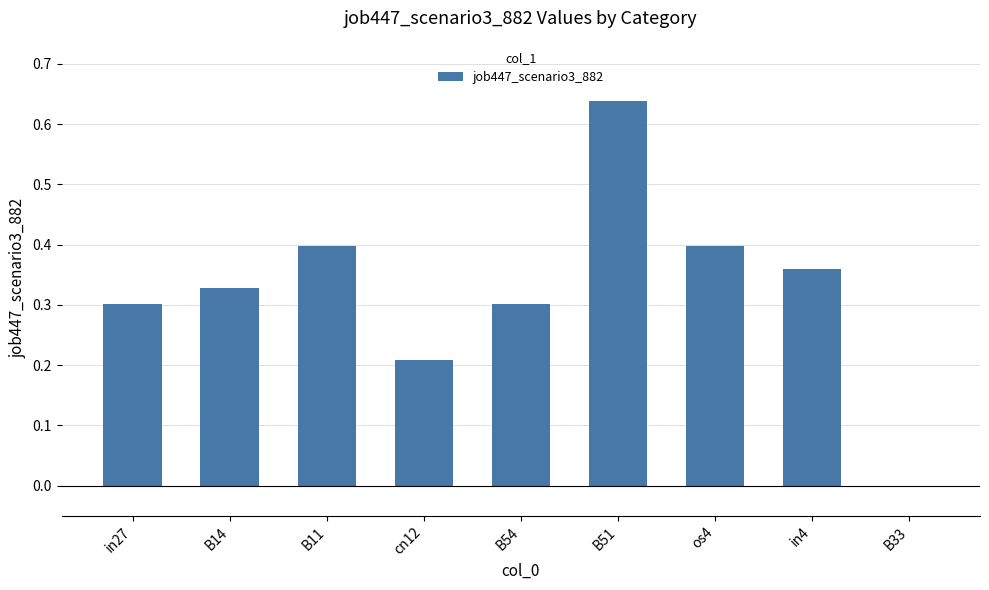

Which label corresponds to the largest value in the chart?

B51